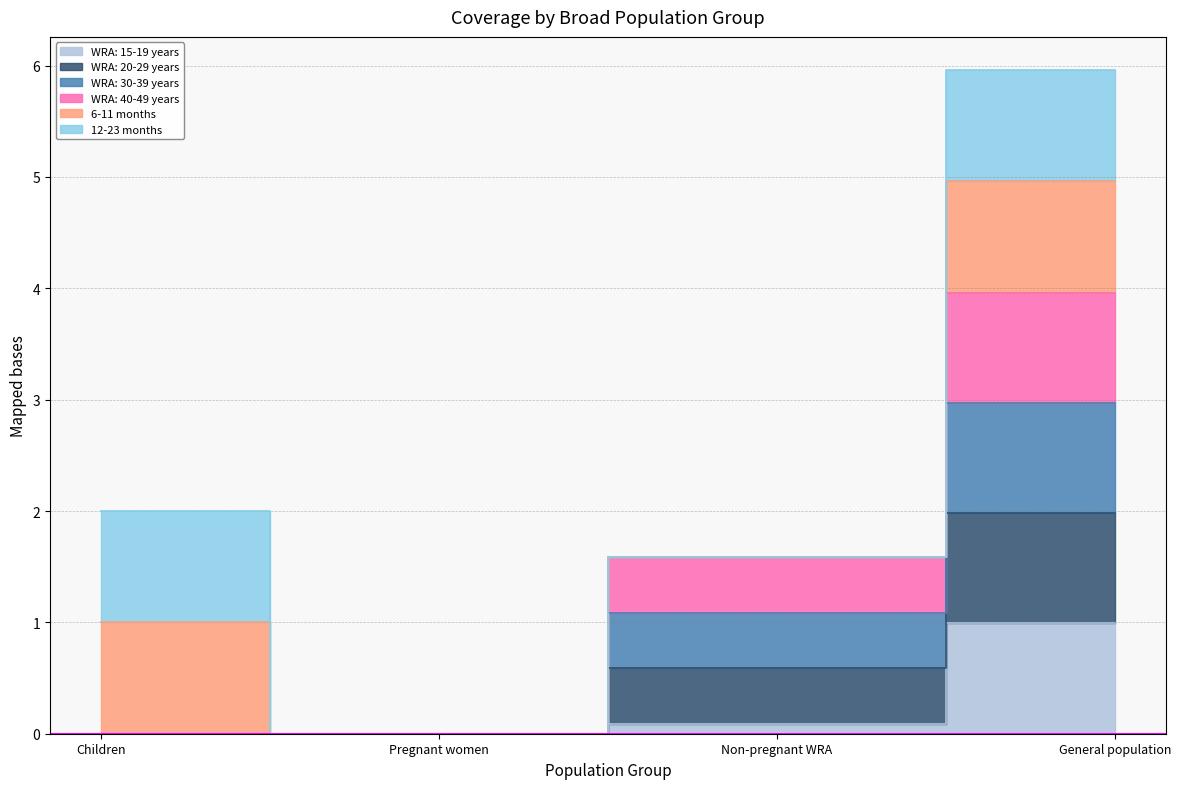

How many values in the WRA: 15-19 years series exceed 0?

2